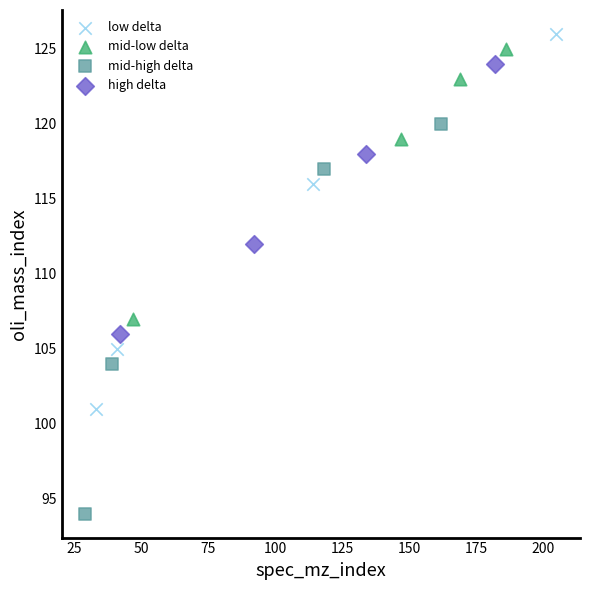

Which series reaches the maximum Y coordinate?

low delta